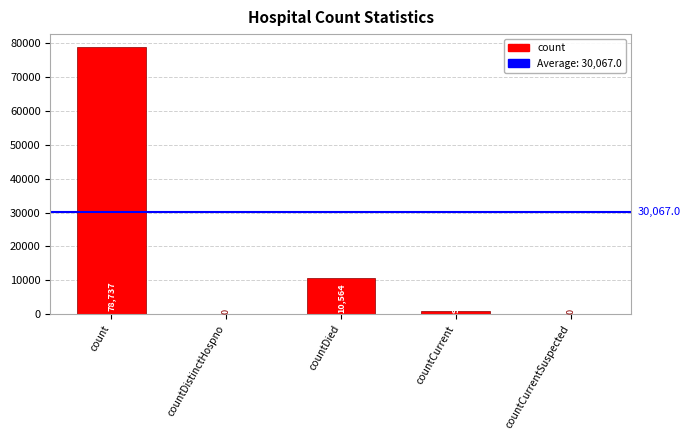

What is the sum of the values at countCurrent and countDistinctHospno?

900